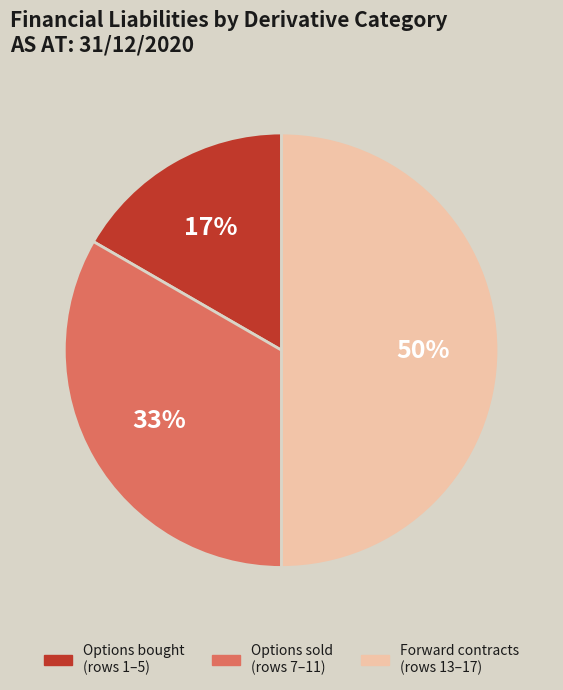

To the nearest percent, what is the difference between the largest and smallest slice percentages?

33%